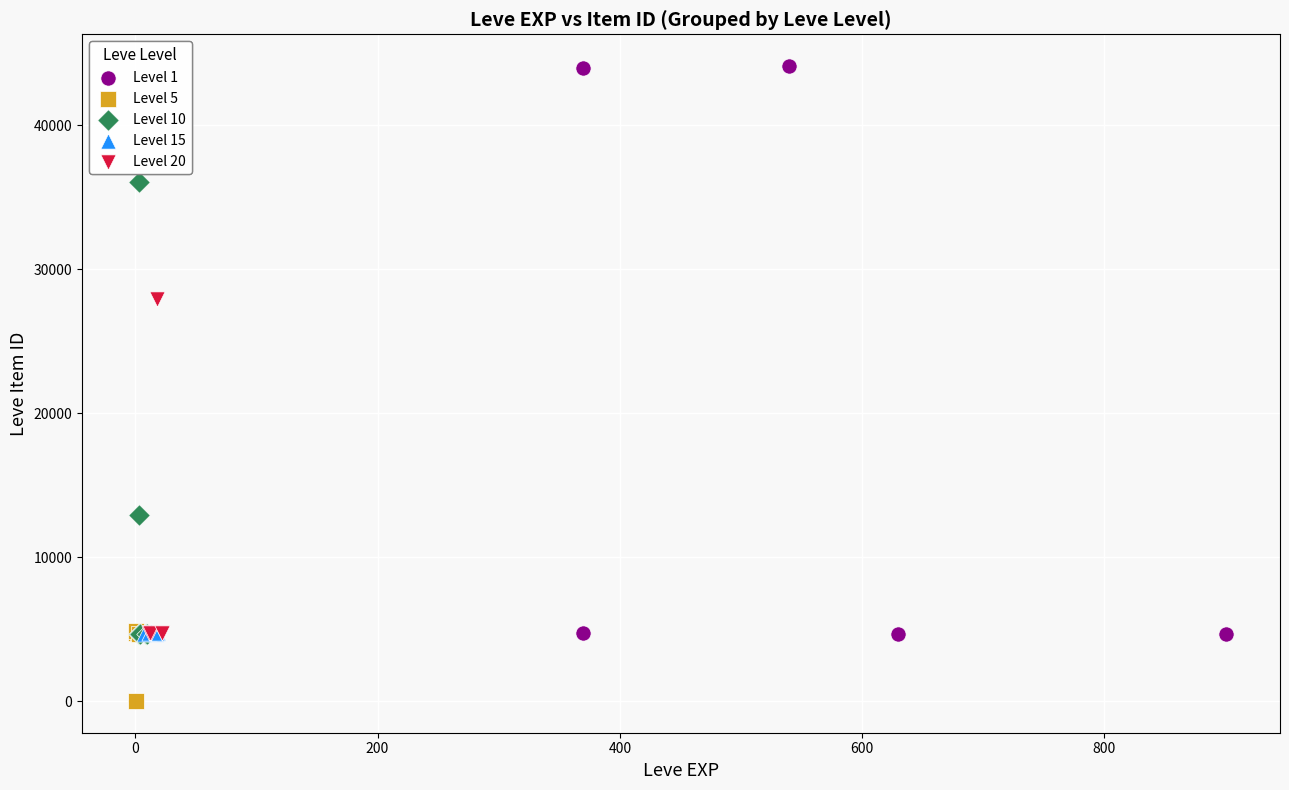

Which series reaches the maximum Y coordinate?

Level 1